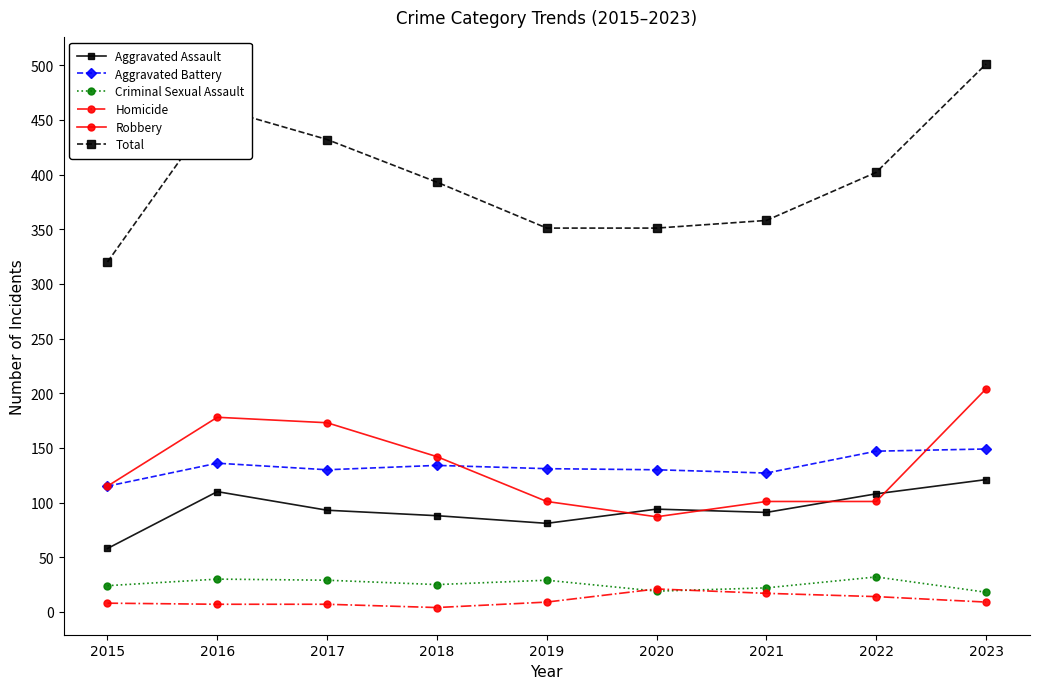

Which category has the highest value across all series?

2023